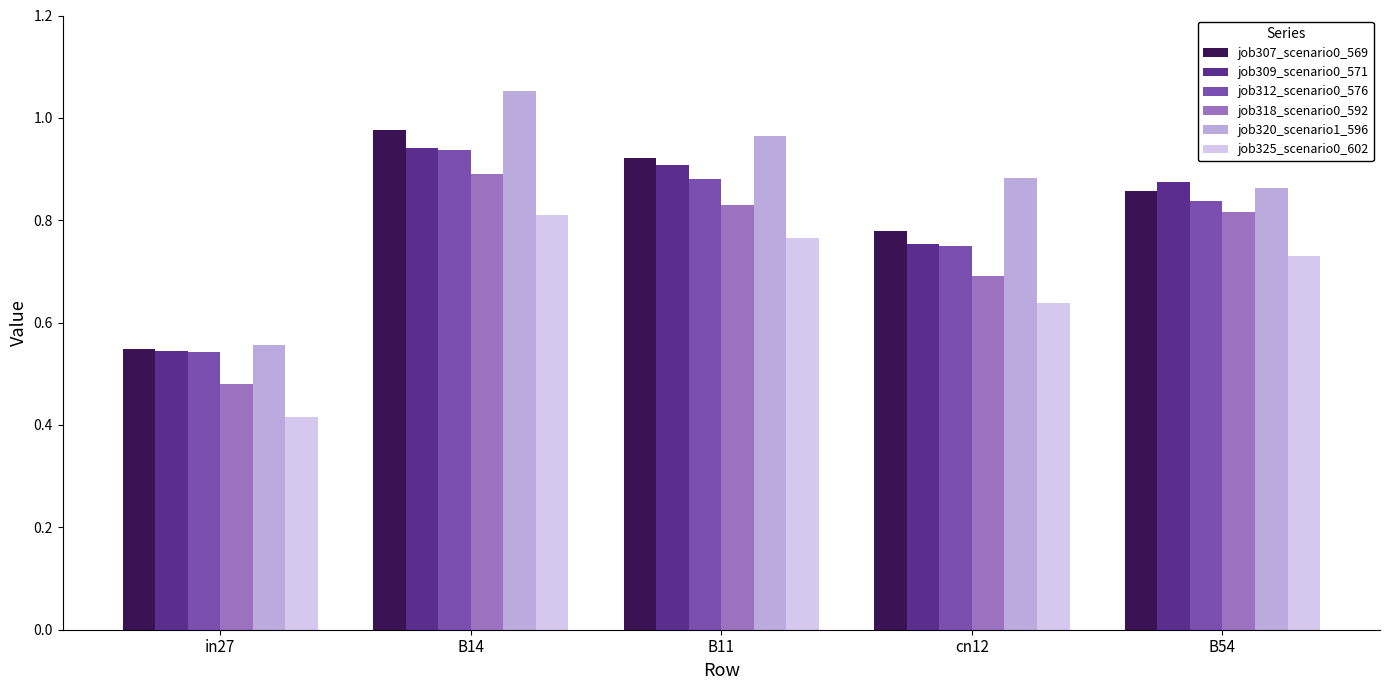

At which category is the sum across all series the highest?

B14